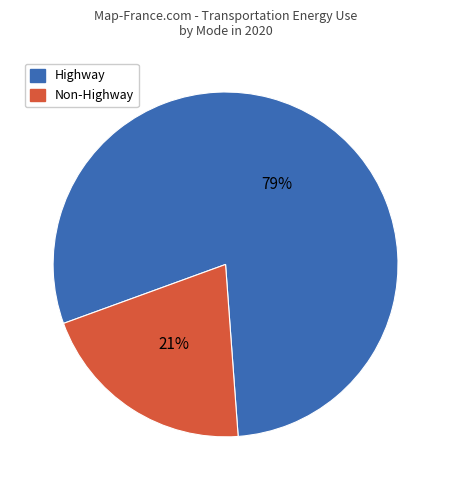

Does any single category account for the majority?

Yes